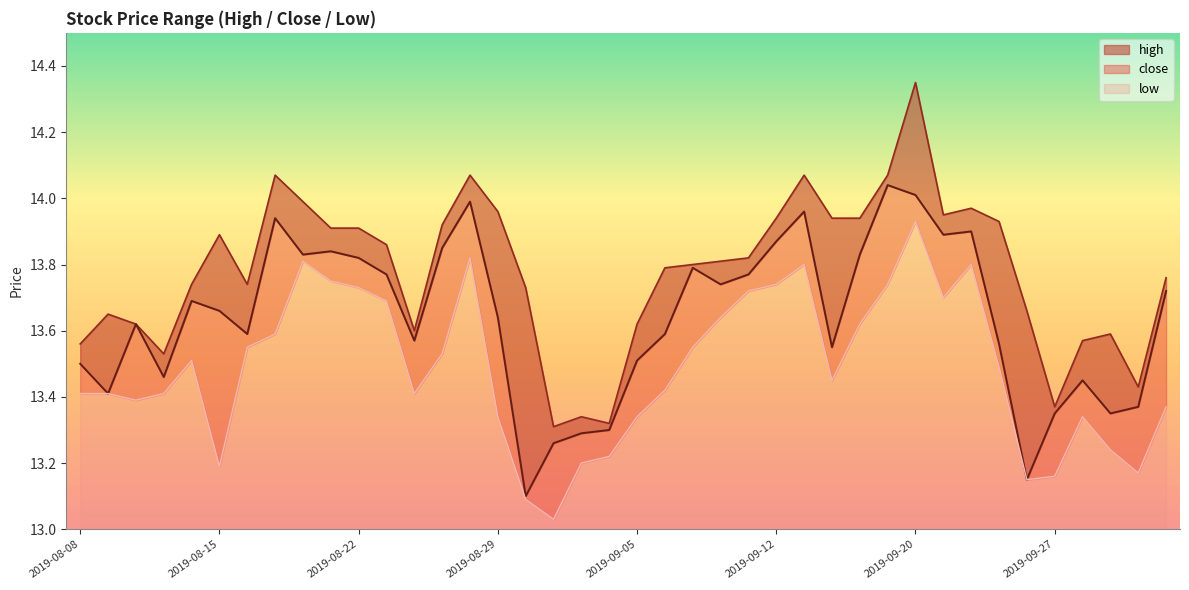

At which category does the chart reach its peak across all series?

2019-09-20